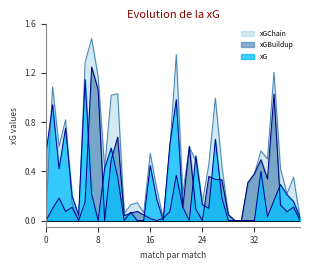

Which series has the largest total across all categories?

xGChain